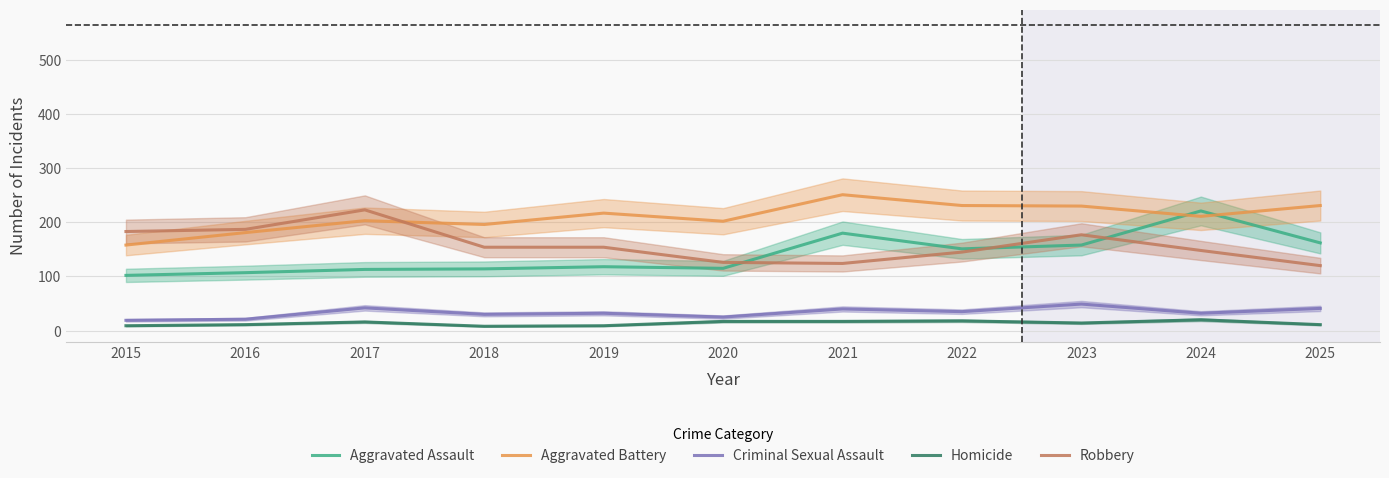

Reading left to right, transcribe all the data shown in this chart.

Aggravated Assault: 2015=102	2016=107	2017=113	2018=114	2019=118	2020=115	2021=180	2022=151	2023=158	2024=221	2025=162
Aggravated Battery: 2015=158	2016=181	2017=203	2018=196	2019=217	2020=202	2021=251	2022=231	2023=230	2024=211	2025=231
Criminal Sexual Assault: 2015=19	2016=21	2017=42	2018=30	2019=32	2020=25	2021=40	2022=35	2023=49	2024=32	2025=41
Homicide: 2015=9	2016=11	2017=16	2018=8	2019=9	2020=17	2021=17	2022=18	2023=14	2024=20	2025=11
Robbery: 2015=183	2016=187	2017=223	2018=154	2019=154	2020=126	2021=124	2022=145	2023=177	2024=148	2025=120